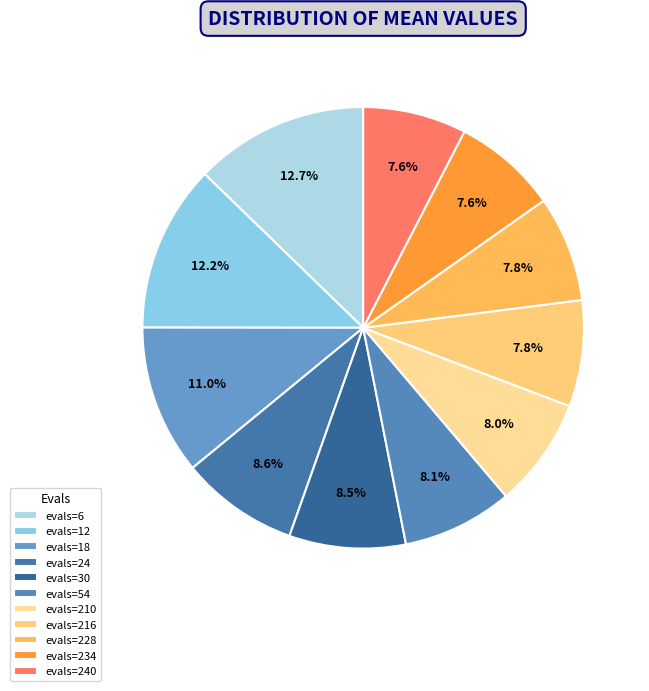

How many slices are in this pie chart?

11